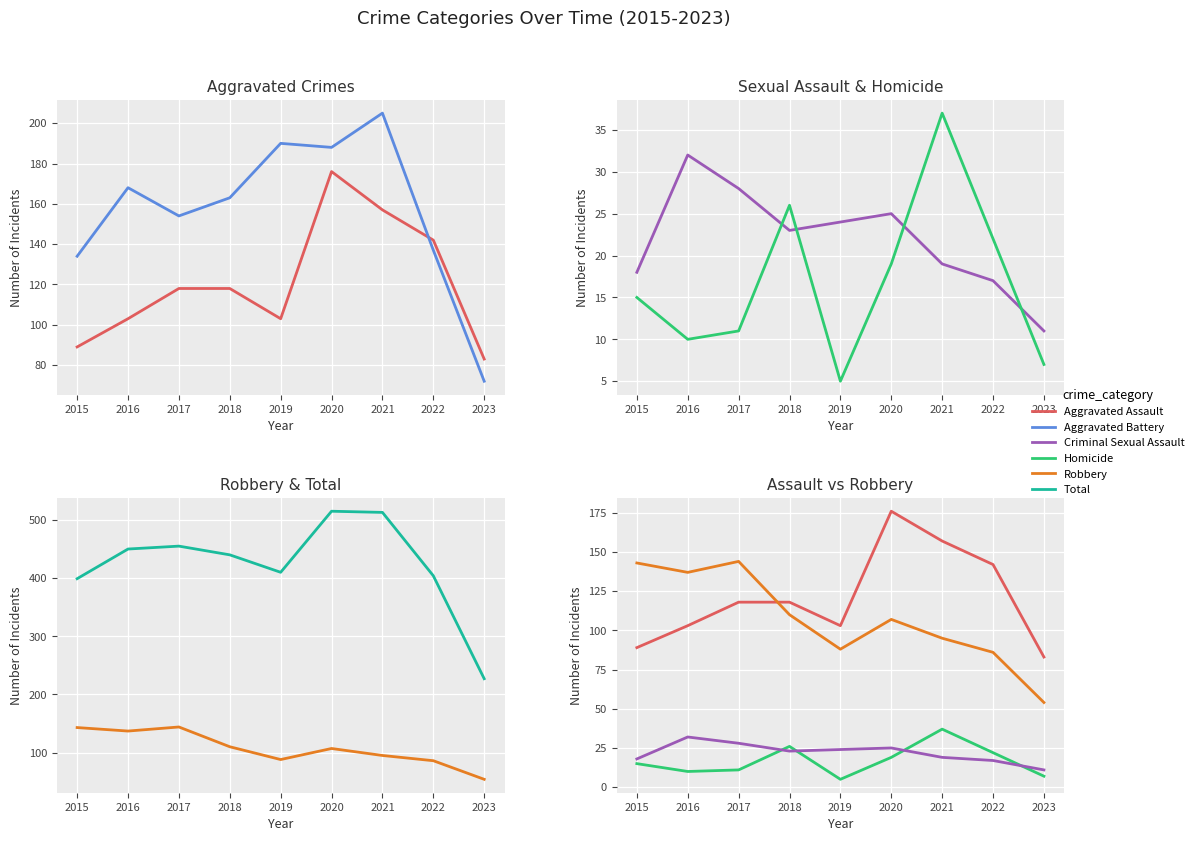

What are all the series names shown in the legend?

Aggravated Assault, Aggravated Battery, Criminal Sexual Assault, Homicide, Robbery, Total